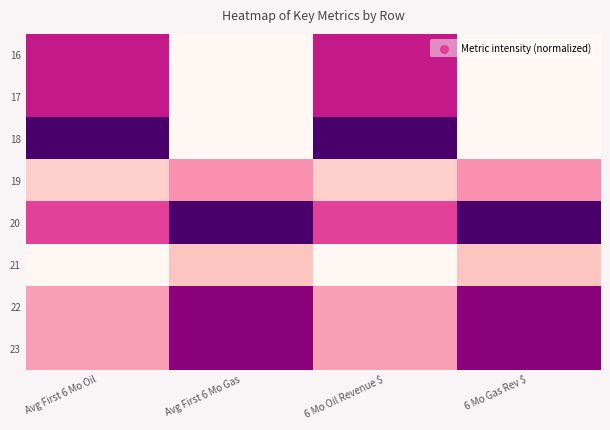

Count the number of data series in this chart.

8